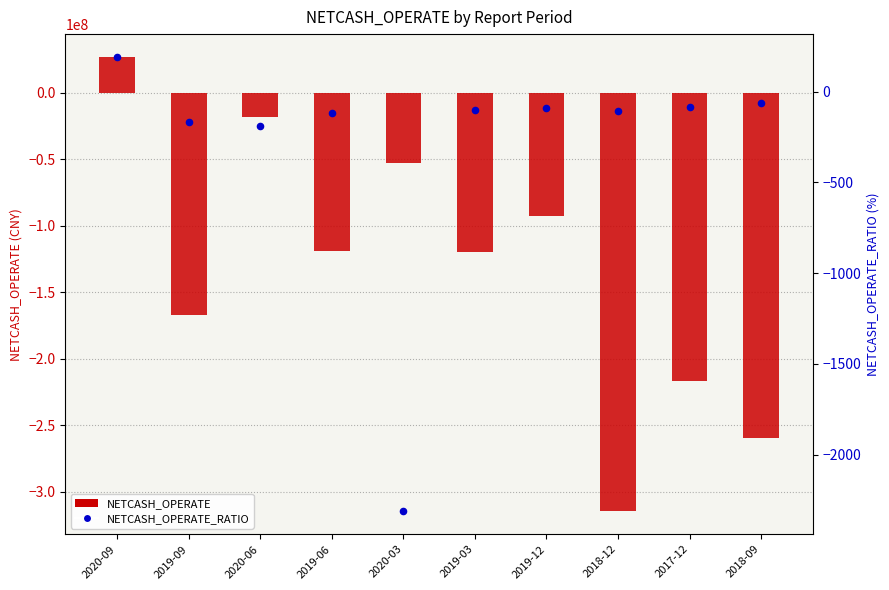

Which series reaches the minimum Y coordinate?

NETCASH_OPERATE